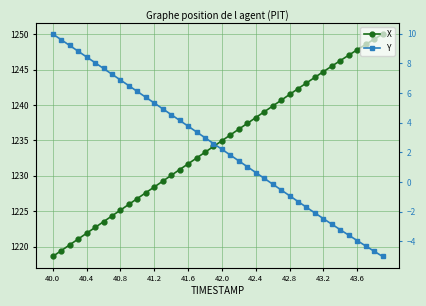

Reading left to right, extract all data points from this chart.

X: 1218.6	1219.4	1220.2	1221.1	1221.9	1222.7	1223.5	1224.3	1225.2	1226.0	1226.8	1227.6	1228.4	1229.2	1230.1	1230.9	1231.7	1232.5	1233.3	1234.2	1235.0	1235.8	1236.6	1237.4	1238.2	1239.0	1239.9	1240.7	1241.5	1242.3	1243.1	1243.9	1244.7	1245.5	1246.3	1247.1	1247.8	1248.6	1249.3	1250.0
Y: 10.0	9.6	9.2	8.8	8.4	8.0	7.7	7.3	6.9	6.5	6.1	5.7	5.3	4.9	4.5	4.2	3.8	3.4	3.0	2.6	2.2	1.8	1.4	1.0	0.6	0.3	-0.1	-0.5	-0.9	-1.3	-1.7	-2.1	-2.5	-2.8	-3.2	-3.6	-3.9	-4.3	-4.7	-5.0